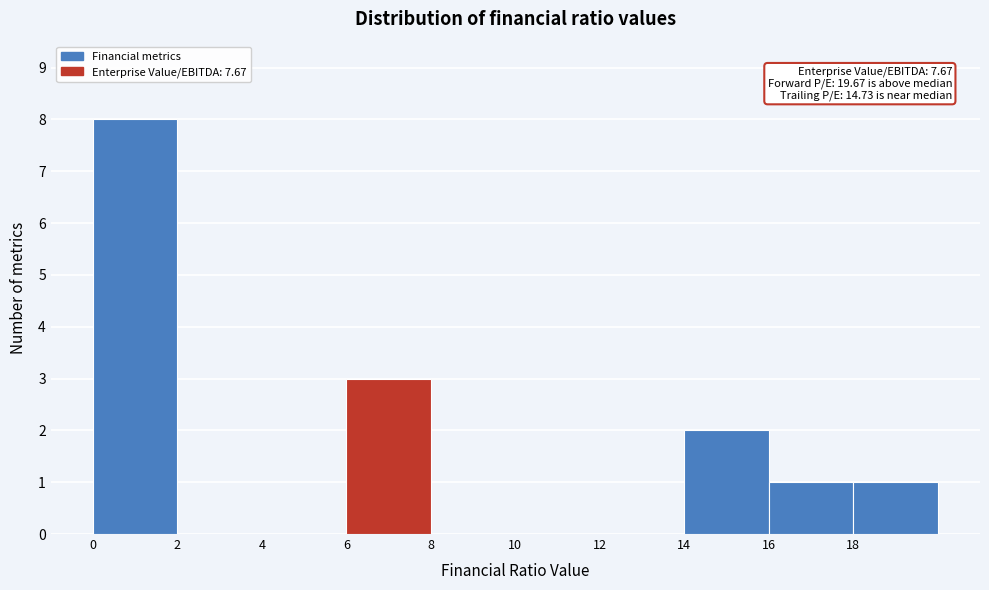

Which range on the x-axis has the tallest bar?

0 to 2